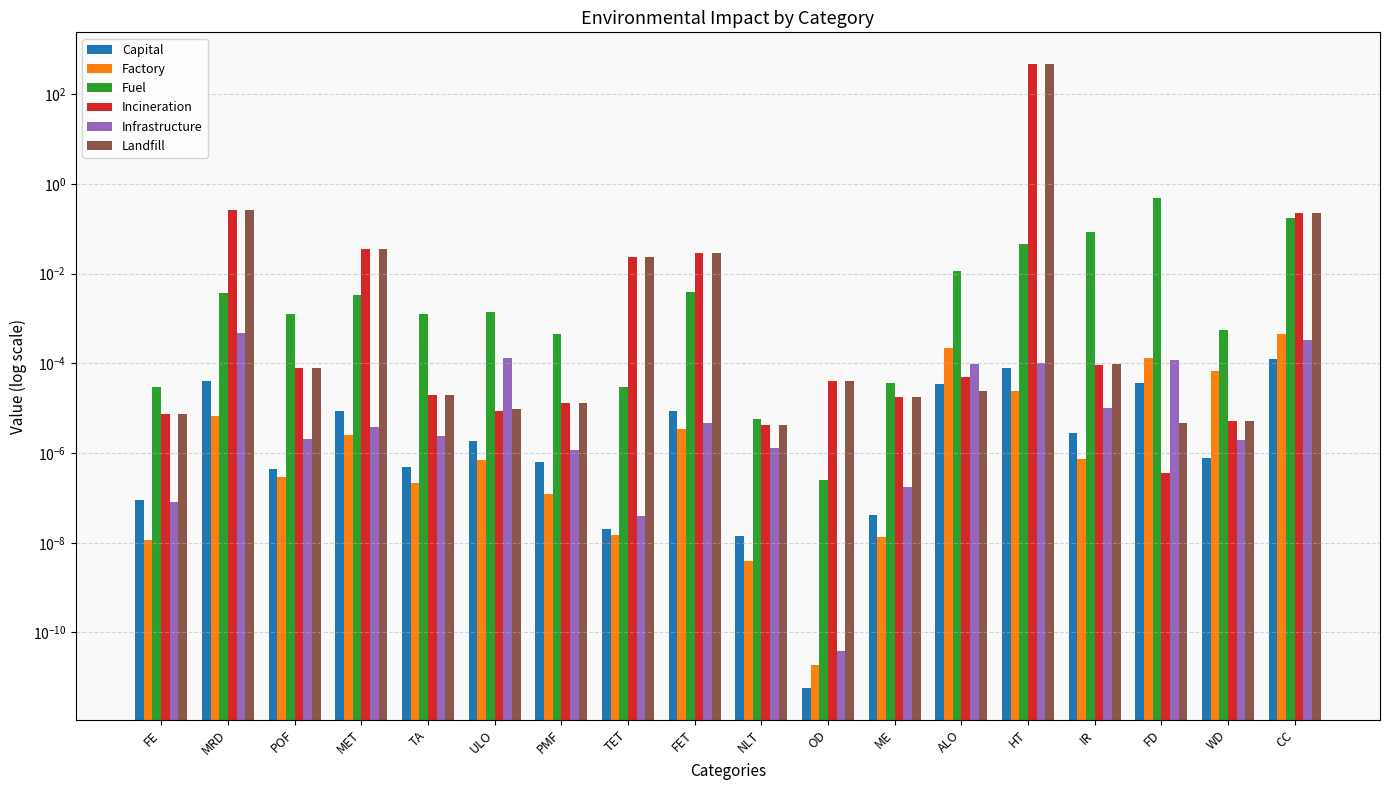

Between ULO and FD, which series saw the biggest shift?

Fuel